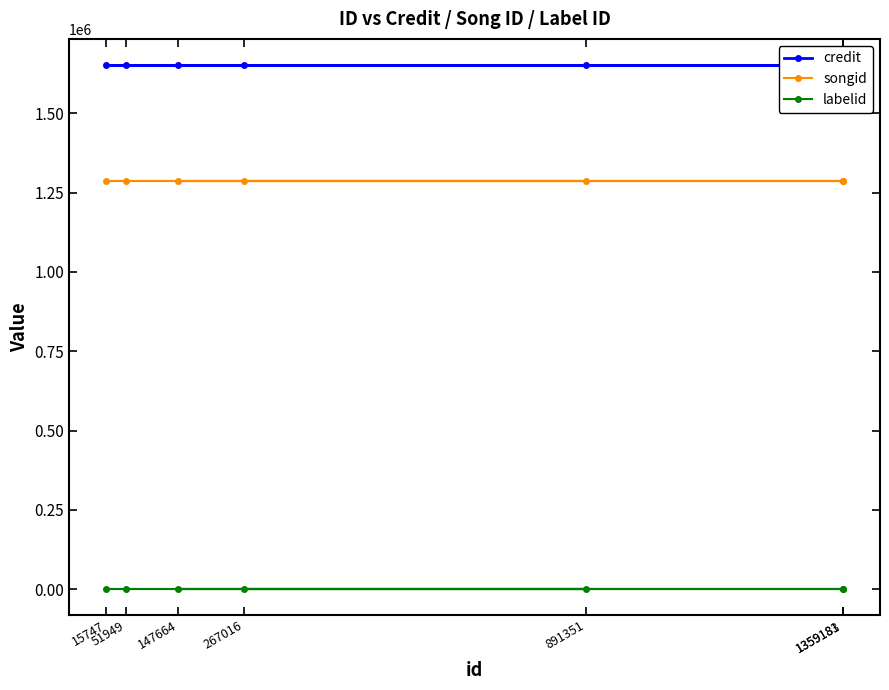

What are all the series names shown in the legend?

credit, songid, labelid